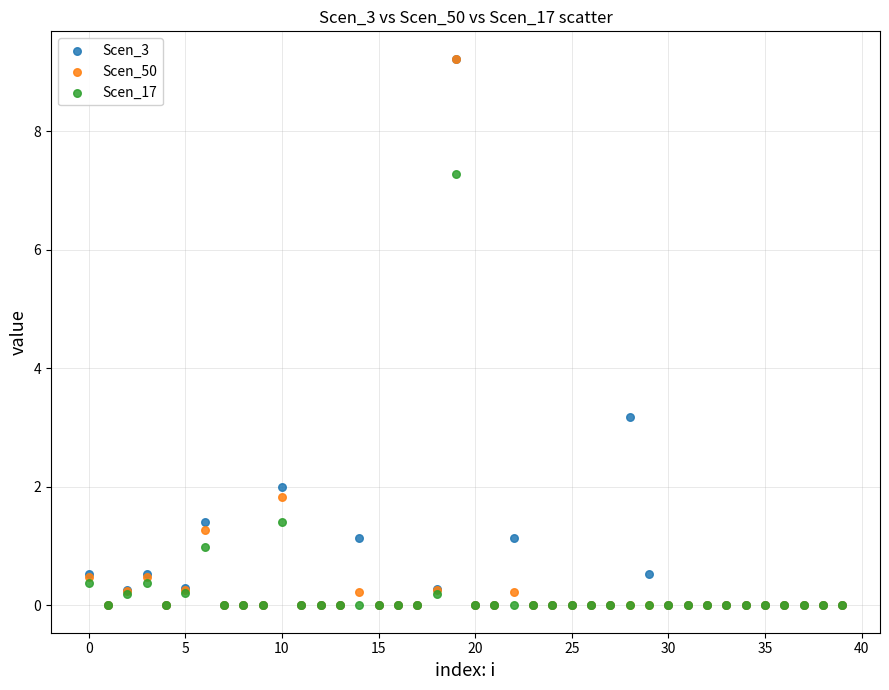

What are all the series names shown in the legend?

Scen_3, Scen_50, Scen_17